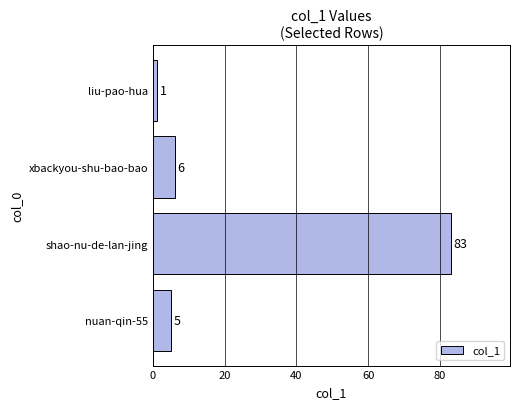

What is the smallest value displayed?

1